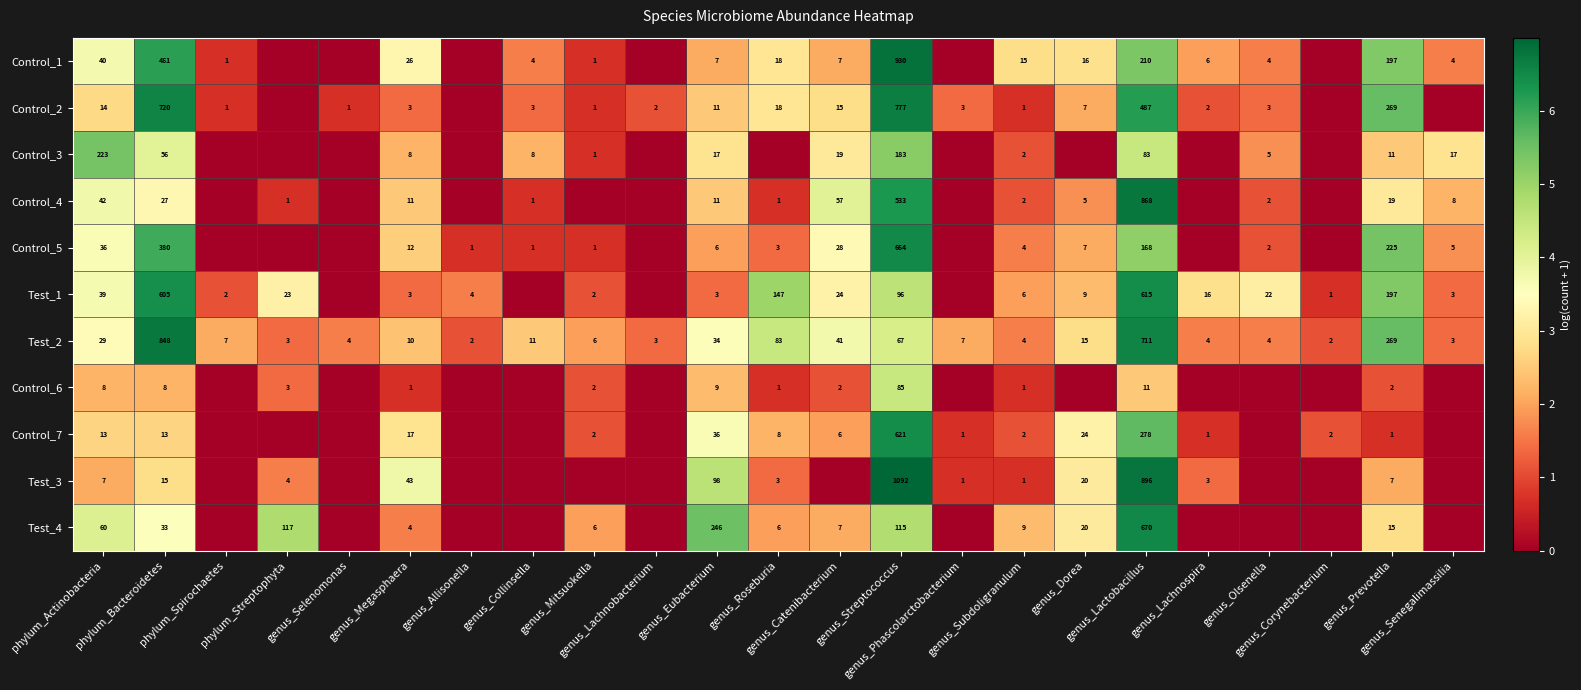

The value of Test_1 at genus_Dorea is 3.0. True or false?

False